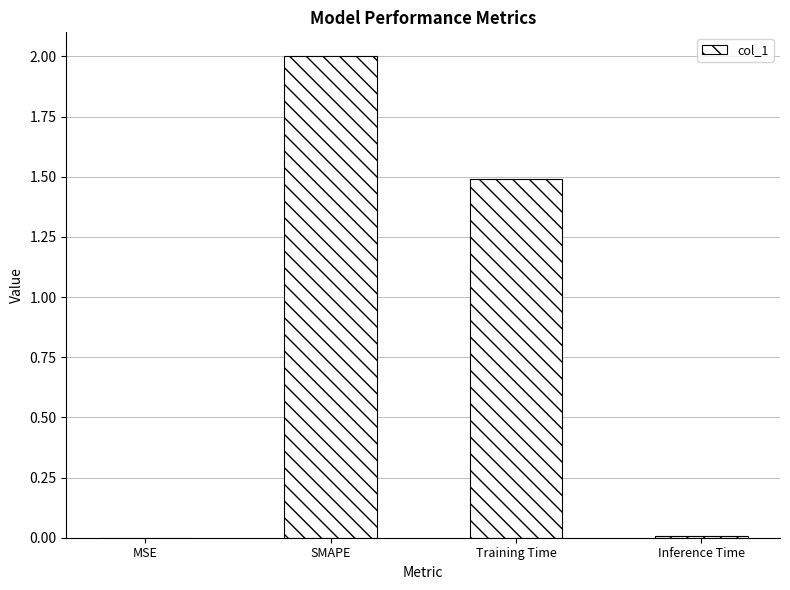

Does the chart contain stacked bars?

No